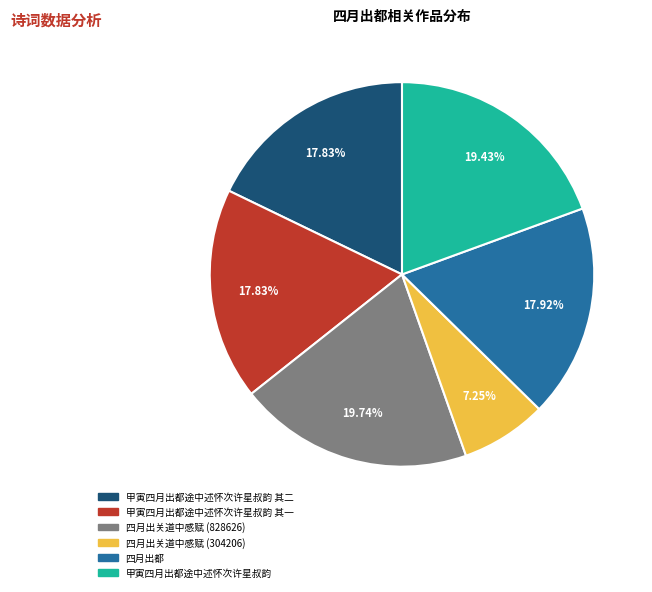

Is there a majority slice in this chart?

No